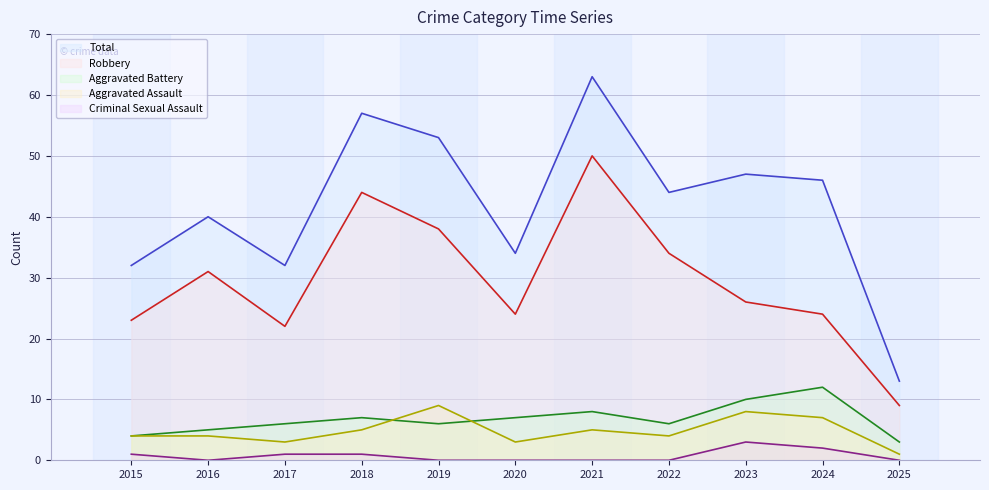

What is the spread (max minus min) of values at 2024?

44